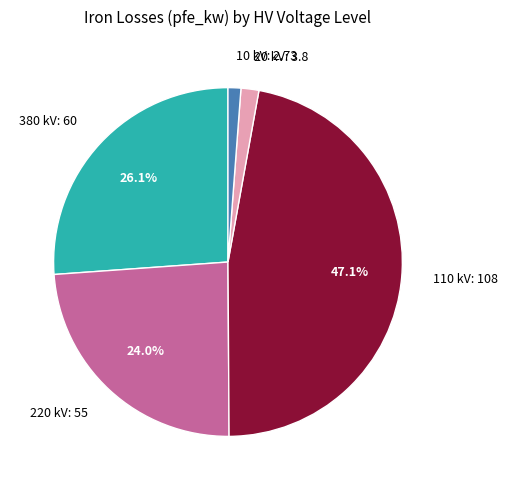

How many segments does this pie chart have?

5